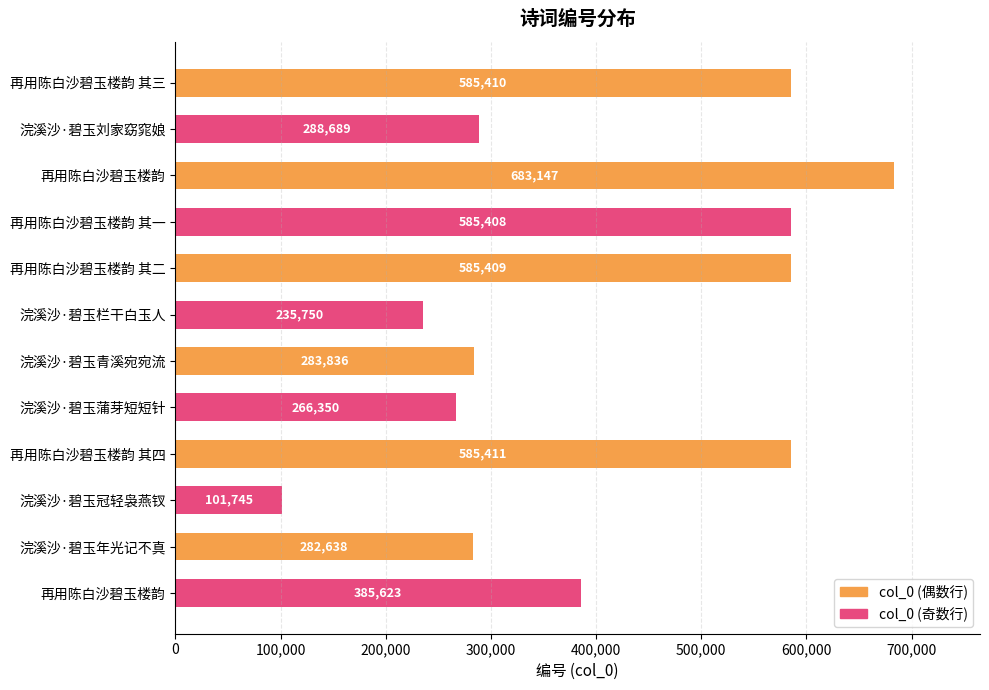

The col_0 (奇数行) series shows 385623 at 浣溪沙·碧玉年光记不真. True or false?

True